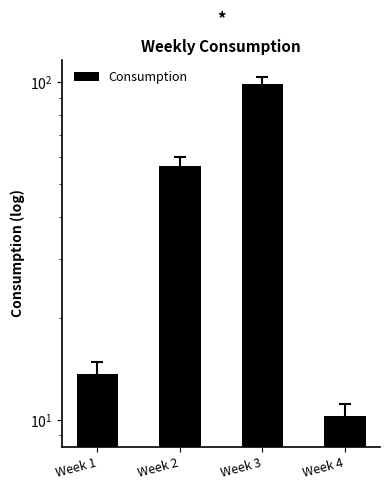

Rank the categories by value from lowest to highest.

Week 4, Week 1, Week 2, Week 3